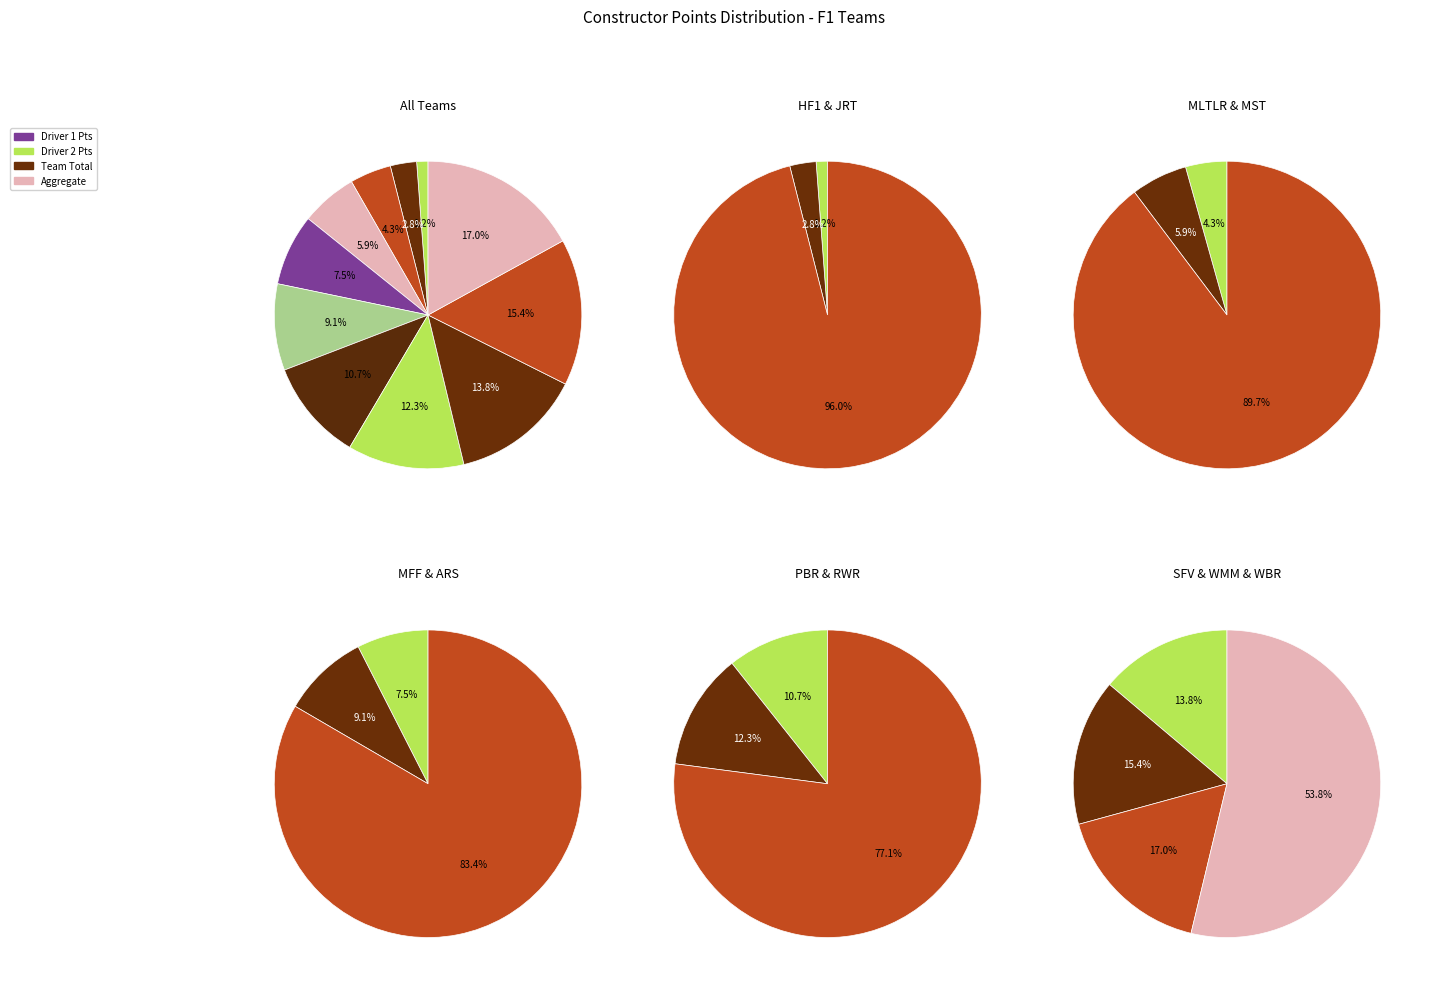

Does Alfa Romeo Sauber-Ferrari represent more than half of the total?

No